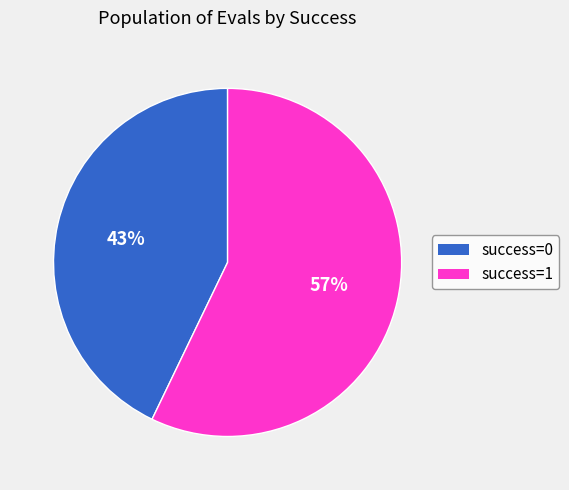

Is there any slice that represents more than half of the pie?

Yes